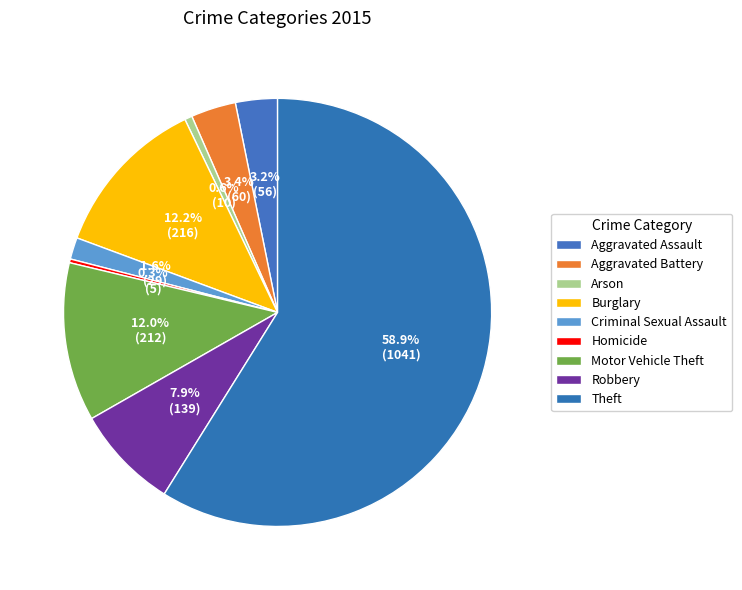

How many segments does this pie chart have?

9